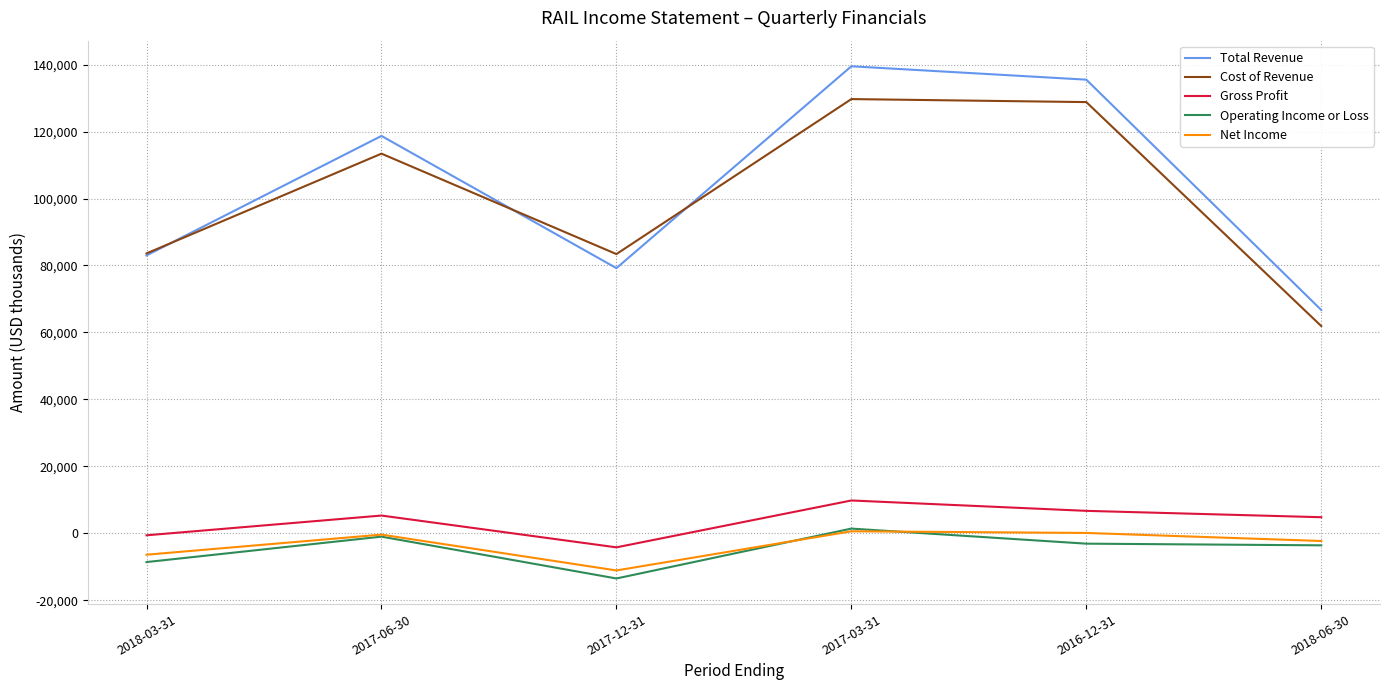

The value of Net Income at 2017-12-31 is -11100. True or false?

True